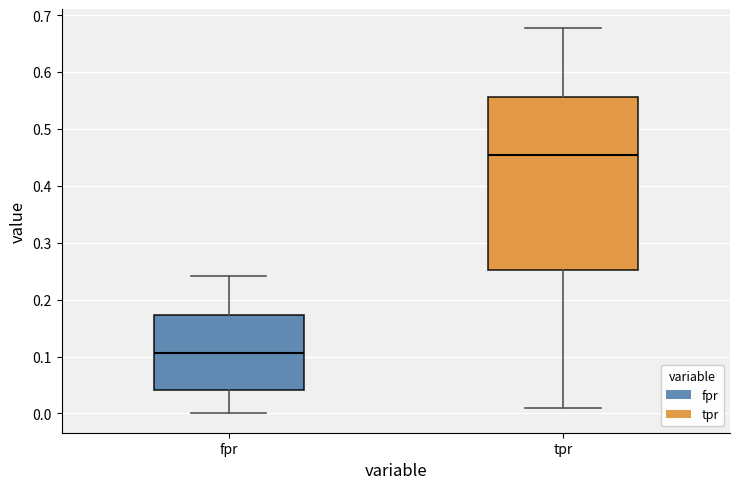

Comparing the boxes themselves (not the whiskers), which one is the tallest?

tpr